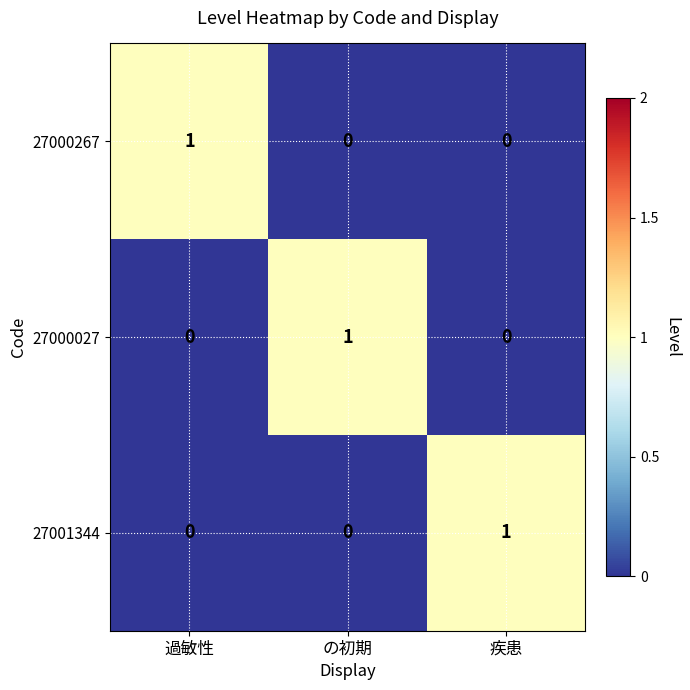

Reading left to right, transcribe all the data shown in this chart.

27000267: 1	0	0
27000027: 0	1	0
27001344: 0	0	1